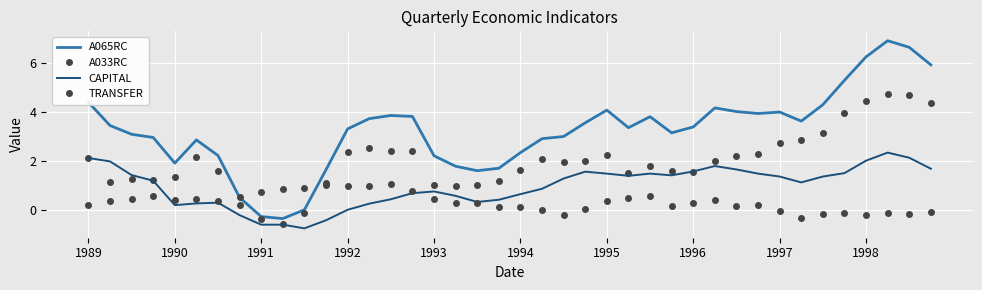

Where does the A065RC series first go above 3?

1989